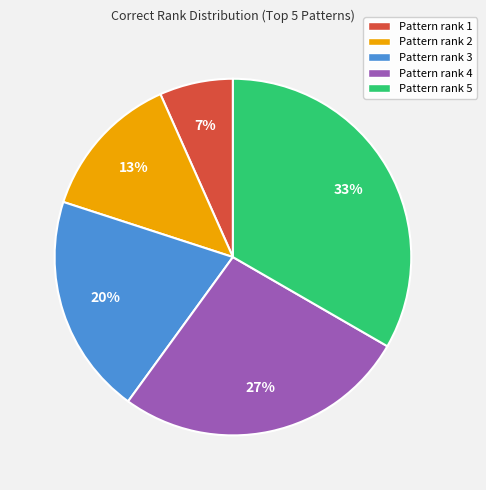

Rank the categories by value from lowest to highest.

Pattern rank 1, Pattern rank 2, Pattern rank 3, Pattern rank 4, Pattern rank 5